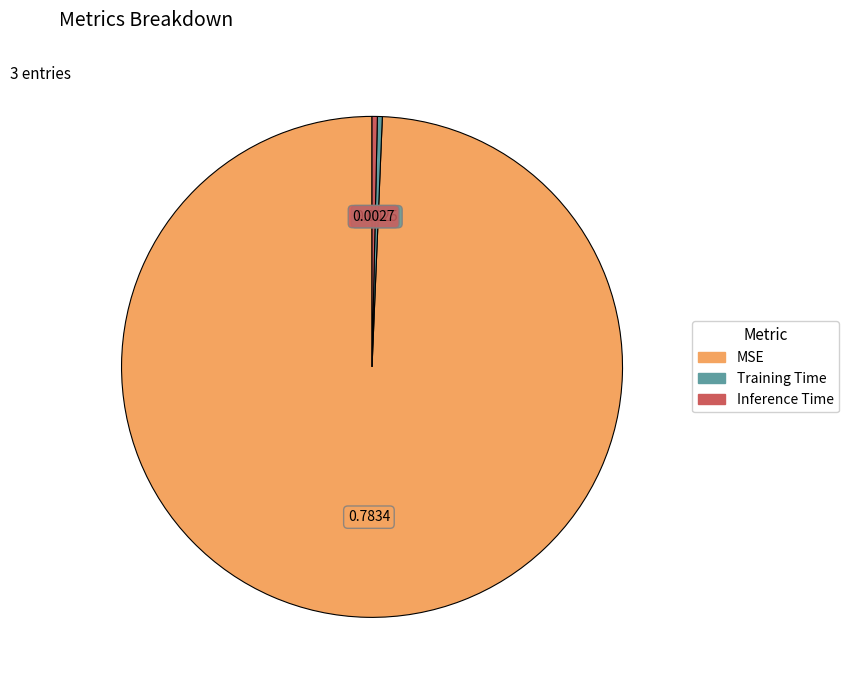

Count the number of slices in the pie.

3